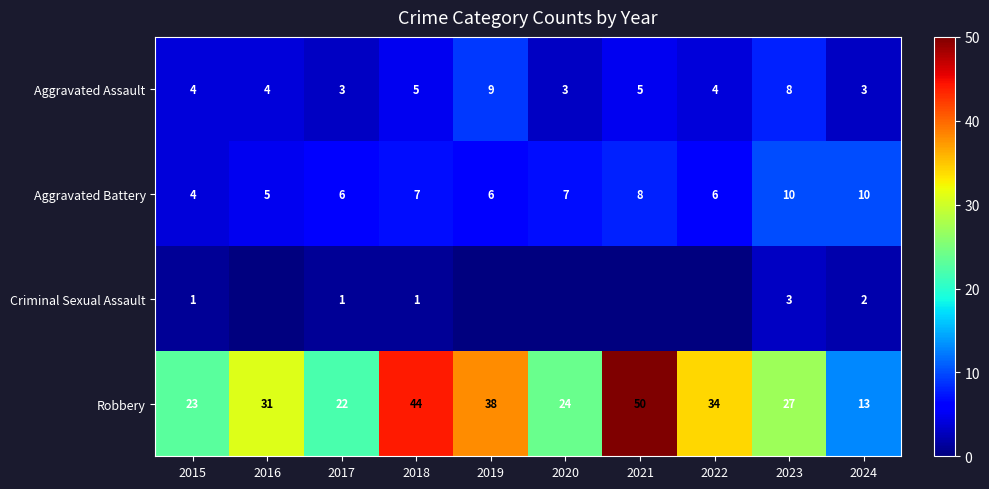

At which category is the sum across all series the highest?

2021